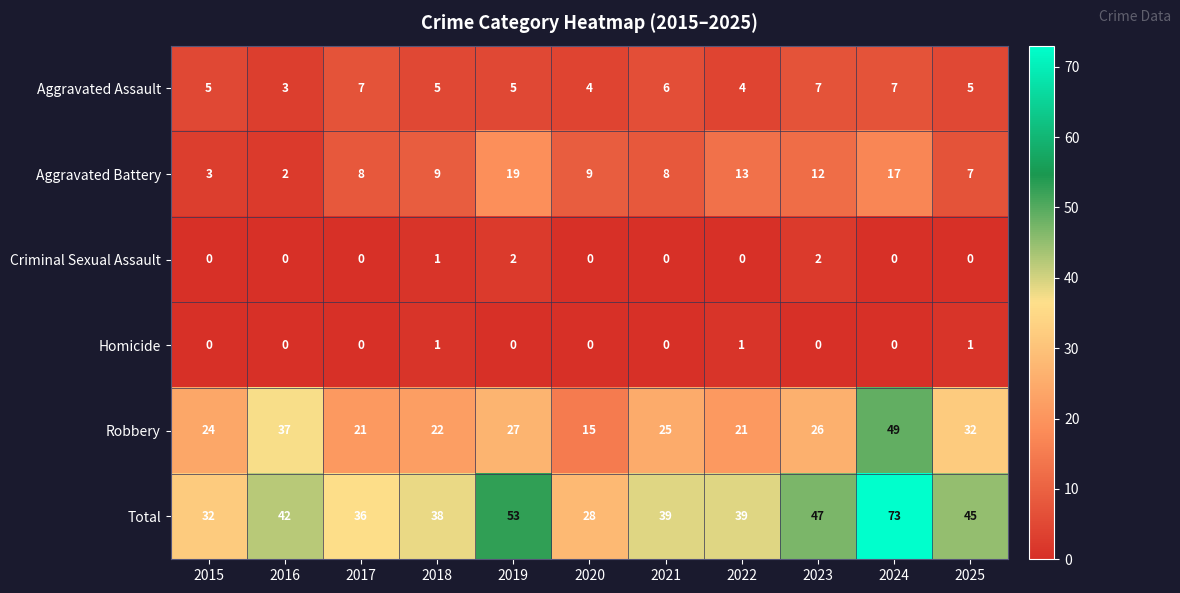

Count the number of data series in this chart.

6